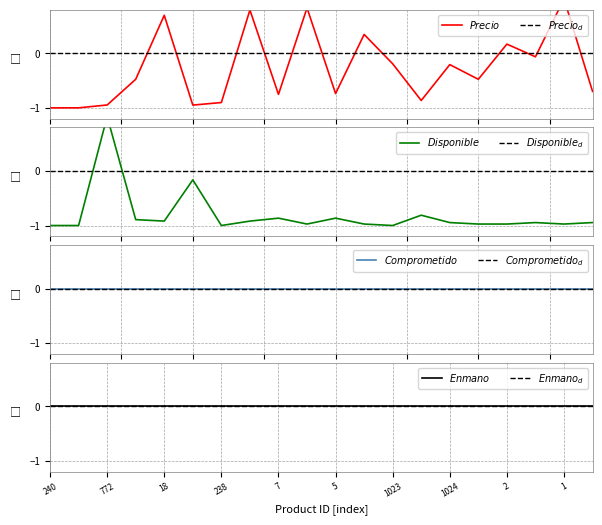

True or false: Disponible has more than 2 points higher than both neighbors.

True